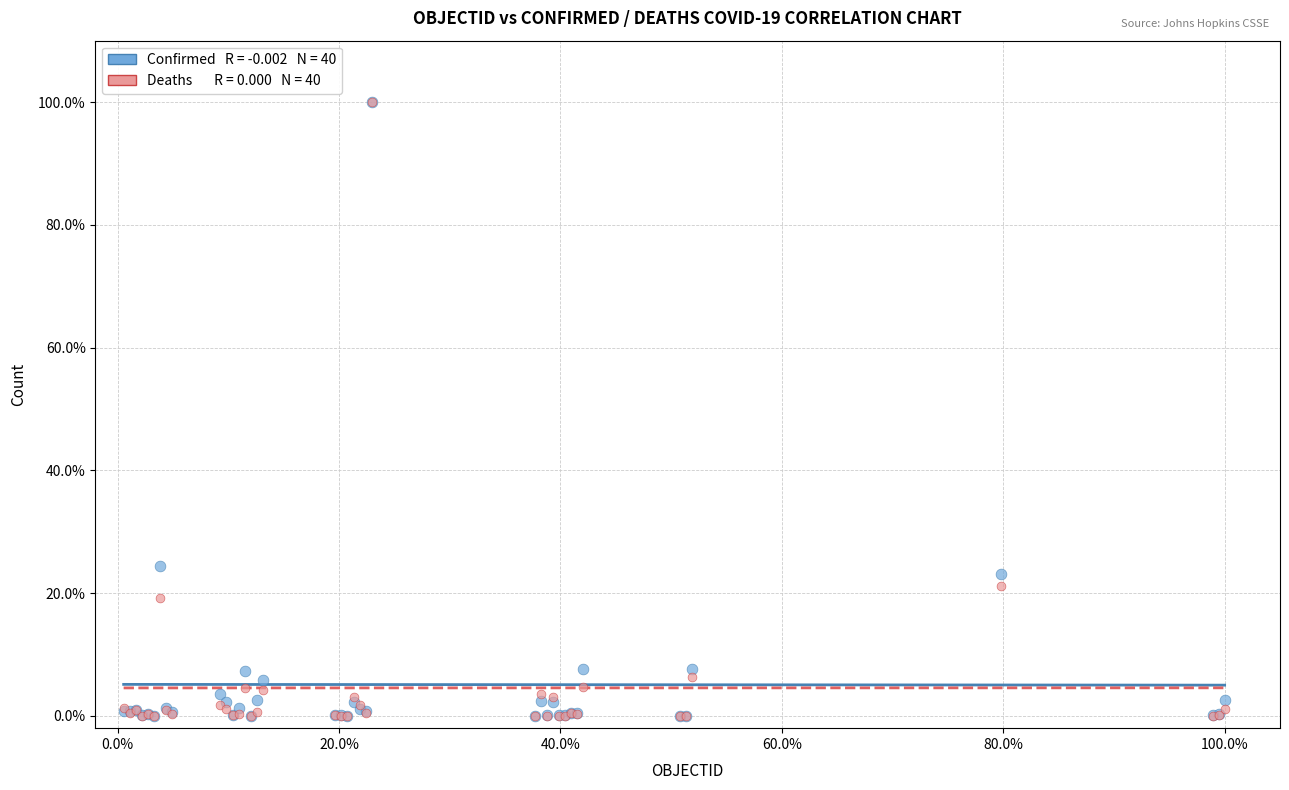

Across all series, what Y value is closest to 50?

24.4